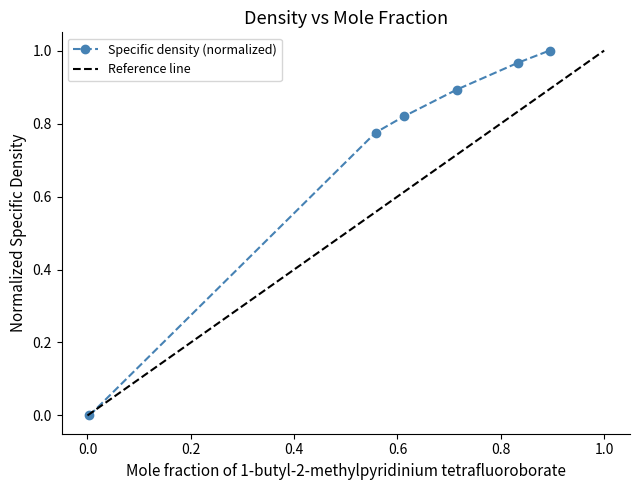

What is the sum of all values?

4.5